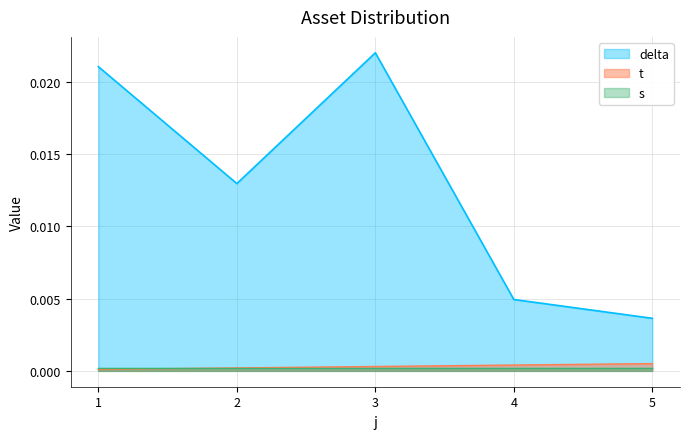

True or false: delta and t cross at least once.

False